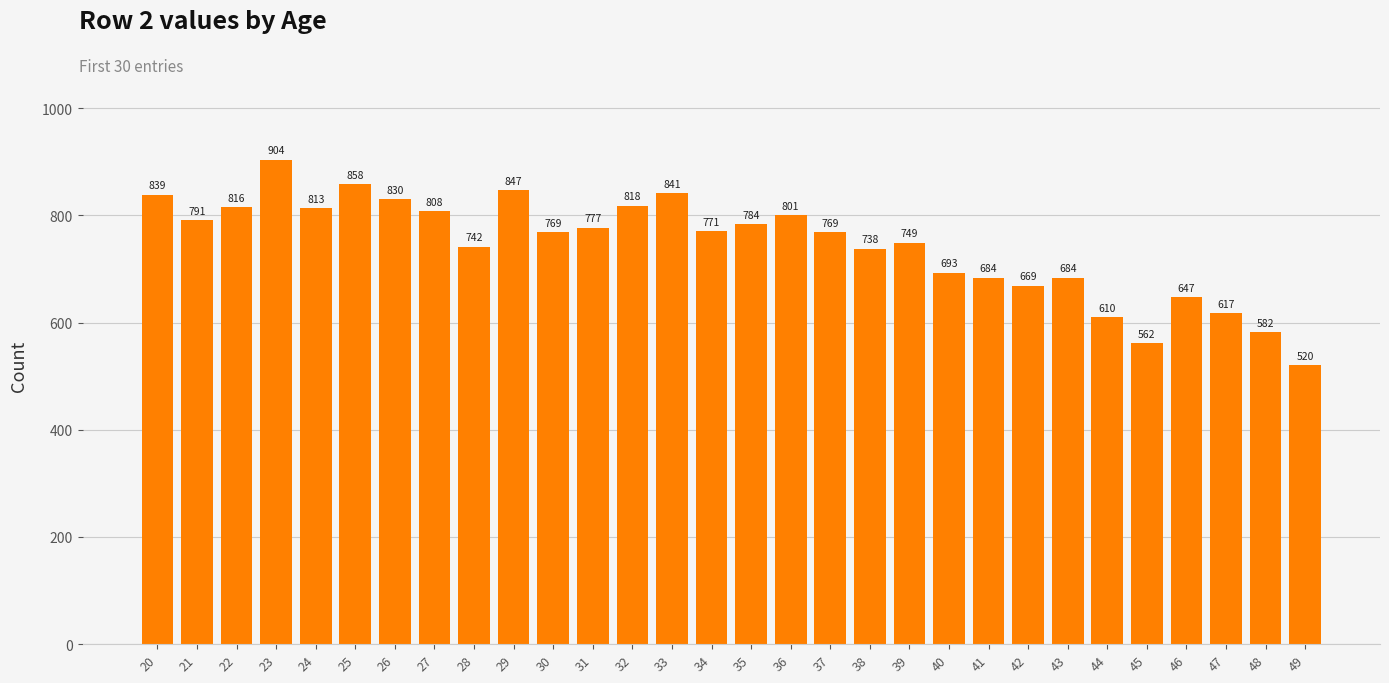

What is the value of the 9th bar from the left?

742